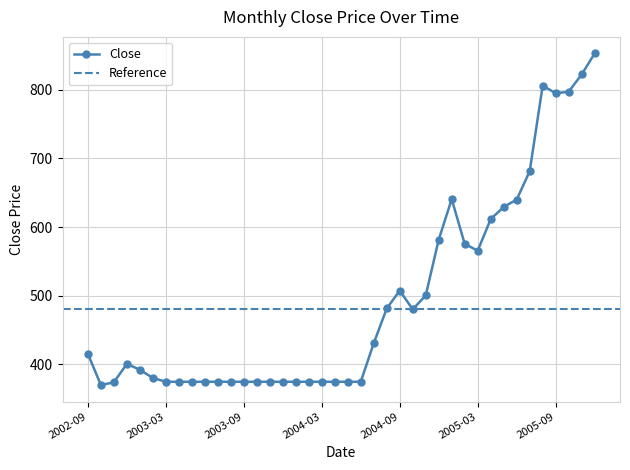

What is the value of the 25th point from the left?

507.4